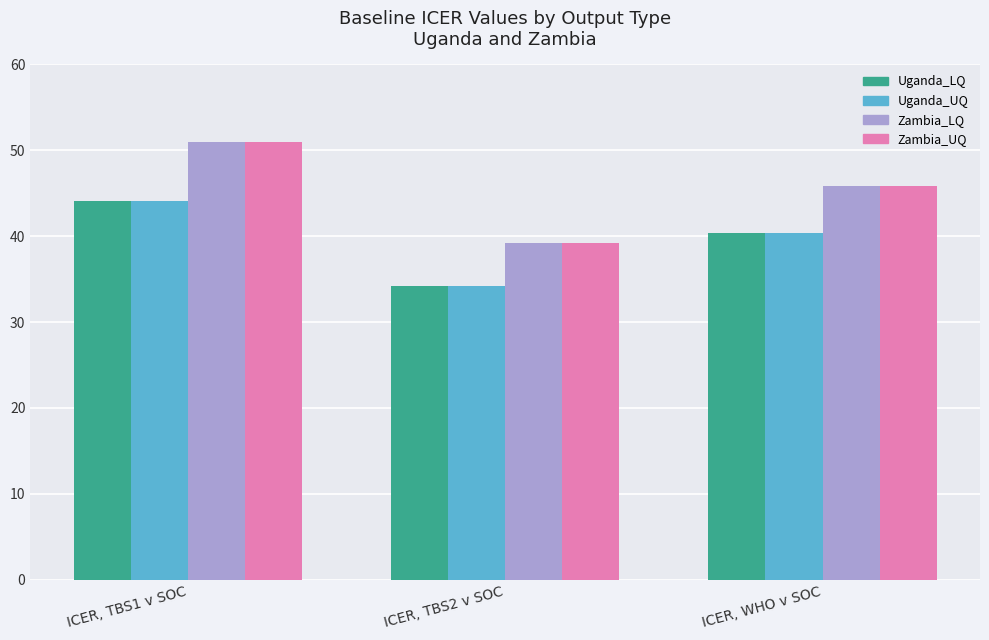

Reading left to right, what are all the values shown in this chart?

Uganda_LQ: ICER, TBS1 v SOC=44.1	ICER, TBS2 v SOC=34.2	ICER, WHO v SOC=40.4
Uganda_UQ: ICER, TBS1 v SOC=44.1	ICER, TBS2 v SOC=34.2	ICER, WHO v SOC=40.4
Zambia_LQ: ICER, TBS1 v SOC=51.0	ICER, TBS2 v SOC=39.2	ICER, WHO v SOC=45.8
Zambia_UQ: ICER, TBS1 v SOC=51.0	ICER, TBS2 v SOC=39.2	ICER, WHO v SOC=45.8